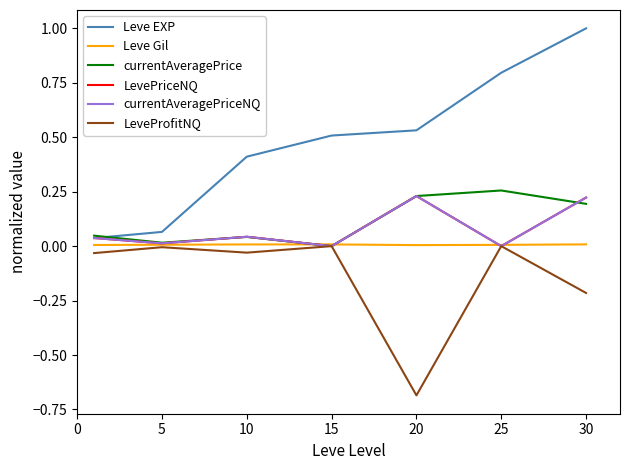

Does the chart have visible grid lines?

No